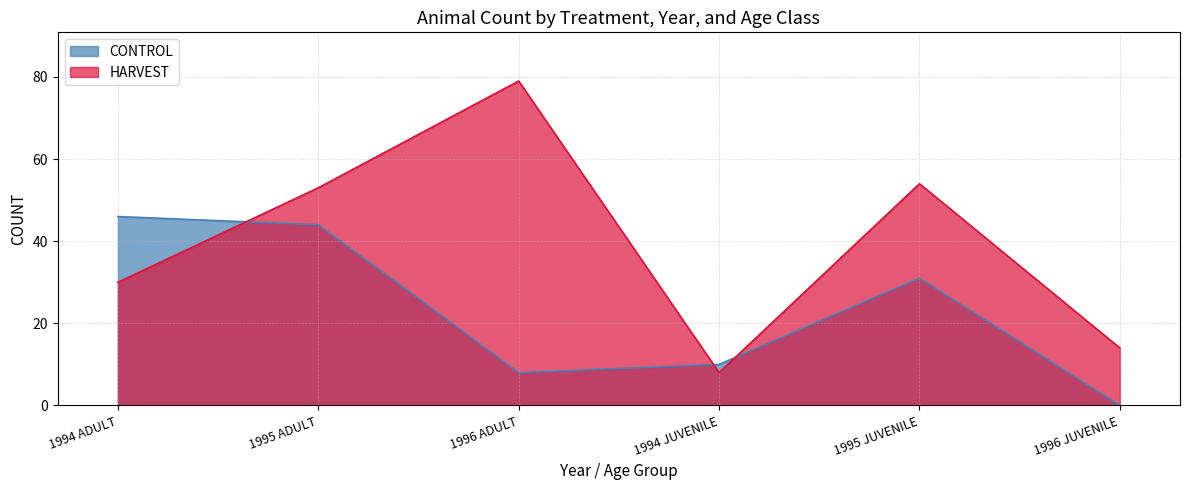

Is the value of HARVEST at 1995 ADULT greater than the value of CONTROL at 1996 ADULT?

Yes